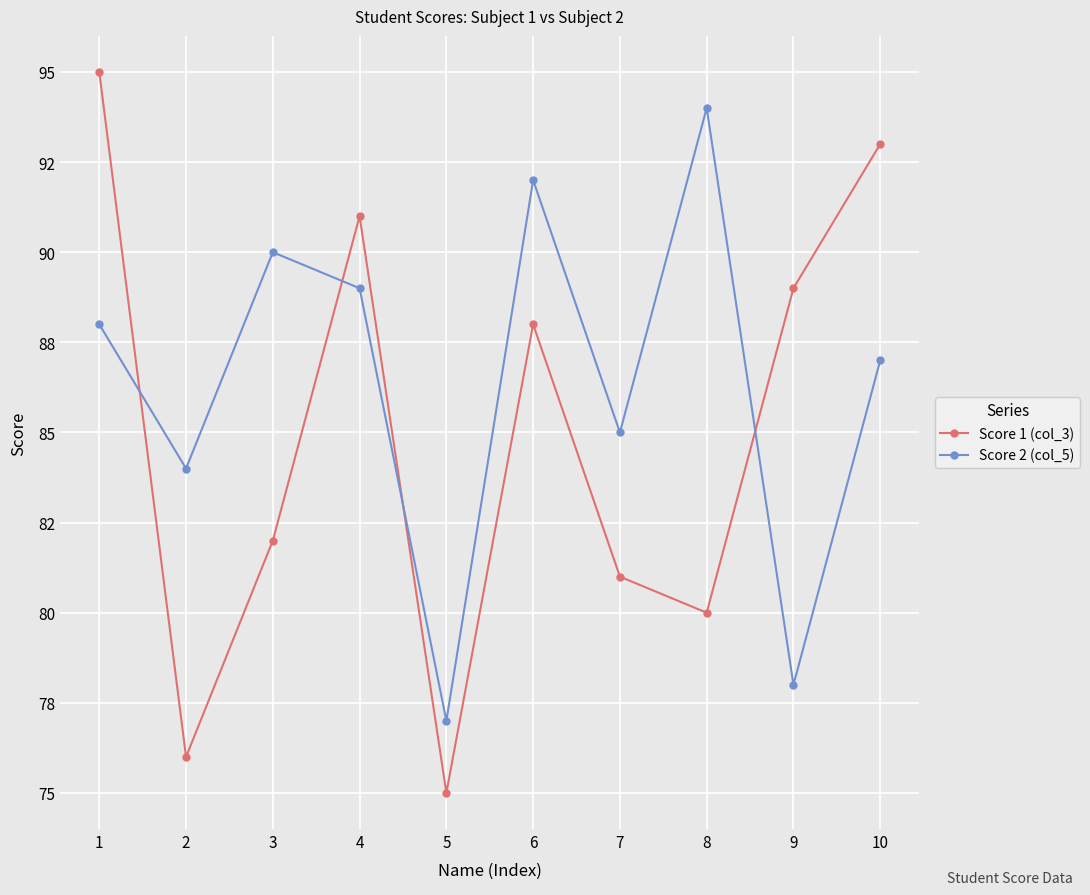

Reading left to right, transcribe all the data shown in this chart.

Score 1 (col_3): 95	76	82	91	75	88	81	80	89	93
Score 2 (col_5): 88	84	90	89	77	92	85	94	78	87